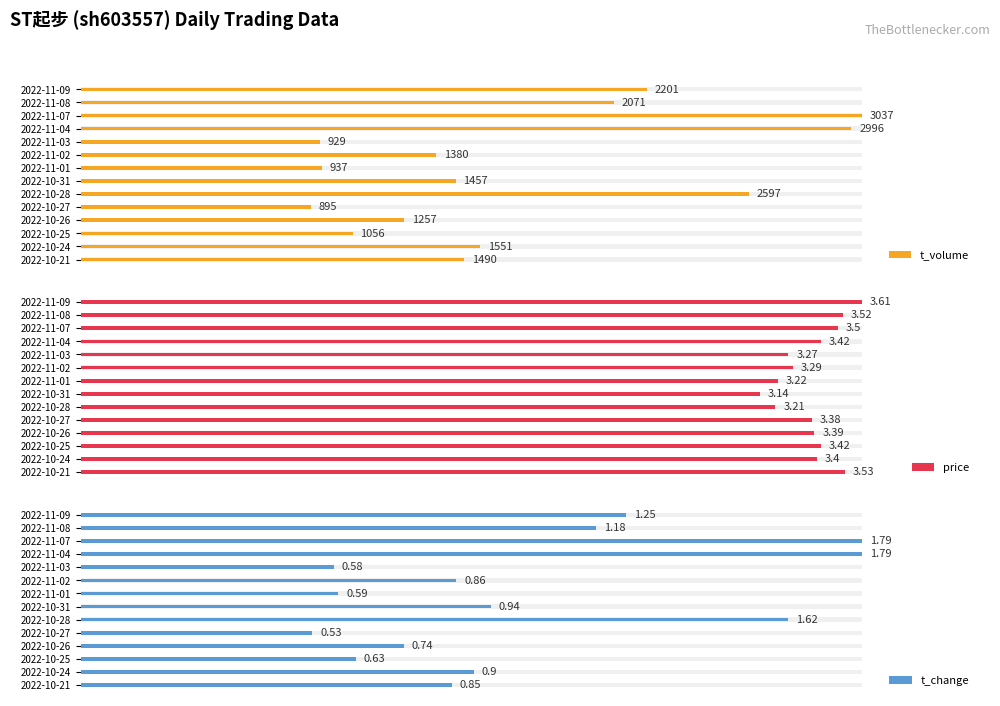

At how many categories does at least one series exceed 59?

14